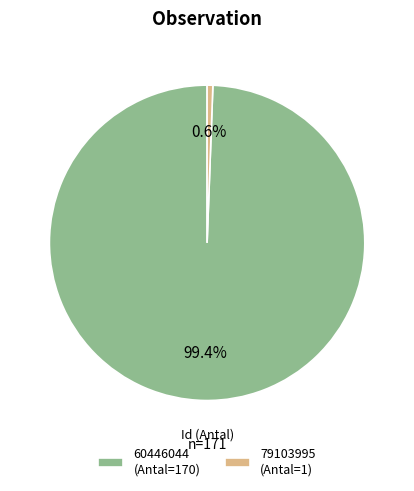

What is the smallest slice in the pie chart?

79103995